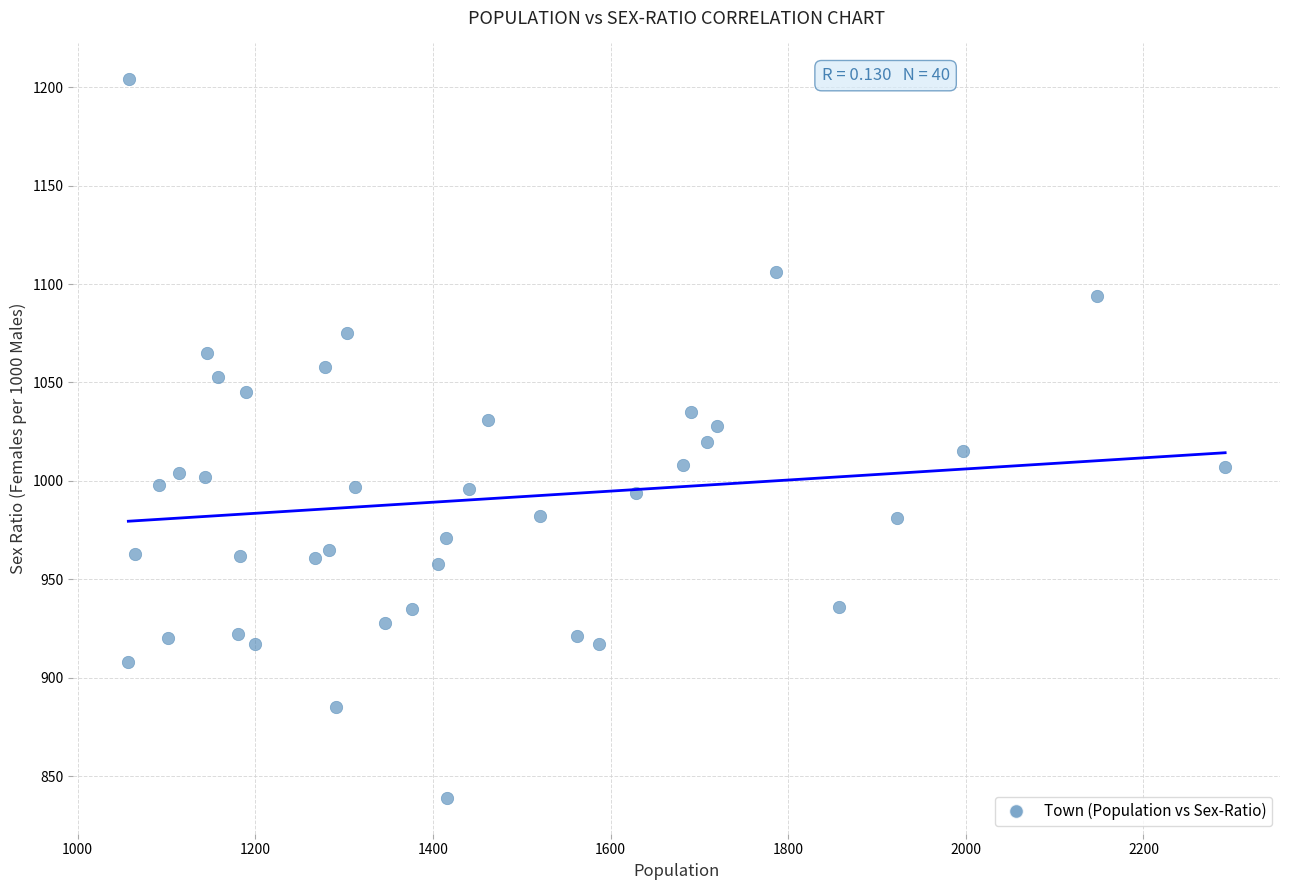

What is the range of Y values (max minus min)?

365